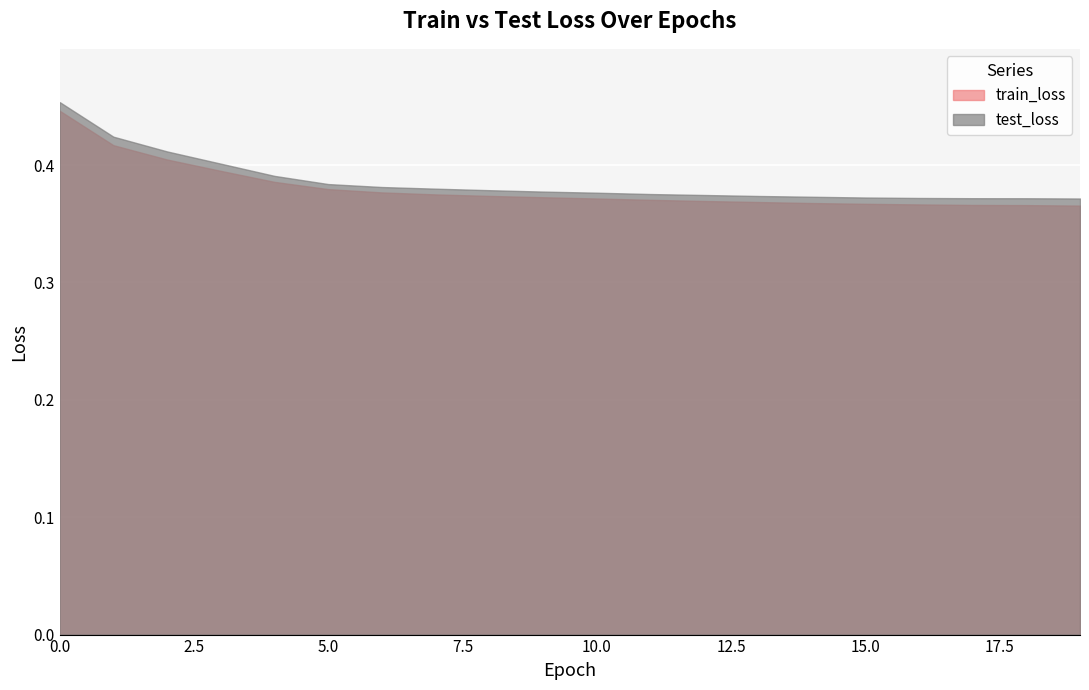

What is the value of the train_loss point at the 15th from the left?

0.4